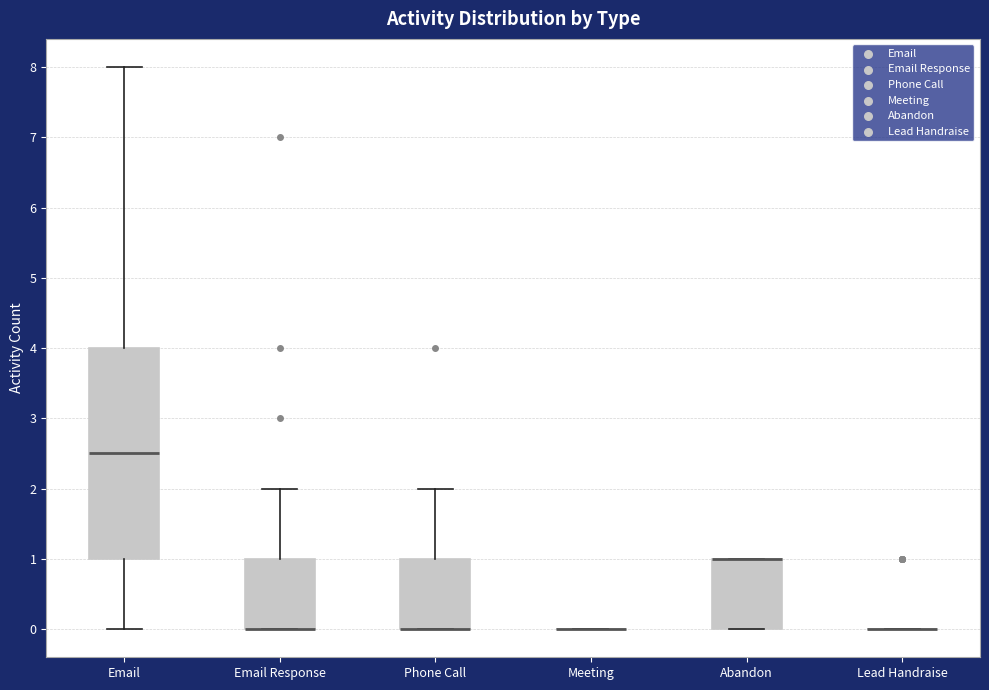

Comparing the boxes themselves (not the whiskers), which one is the tallest?

Email